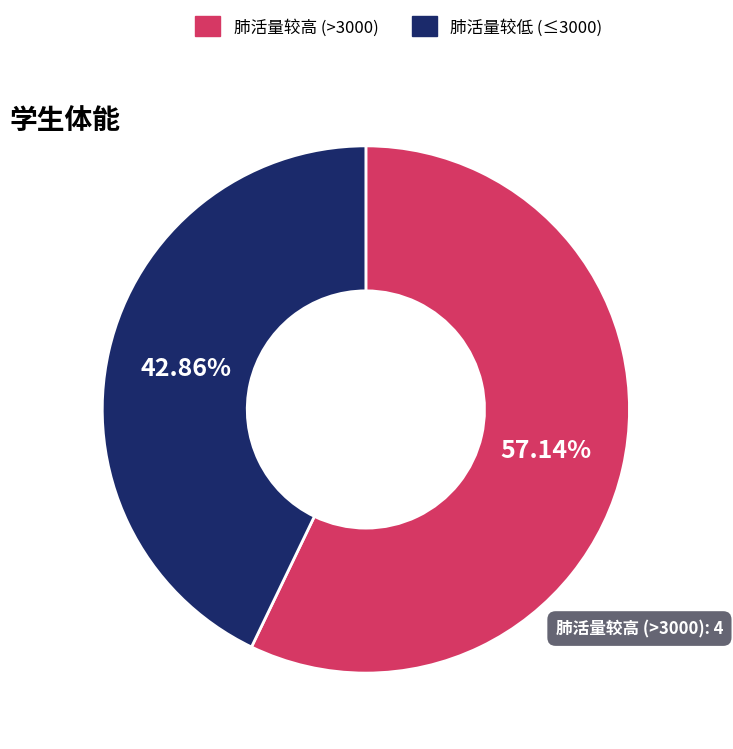

Does 肺活量较高 (>3000) account for over 50% of the chart?

Yes